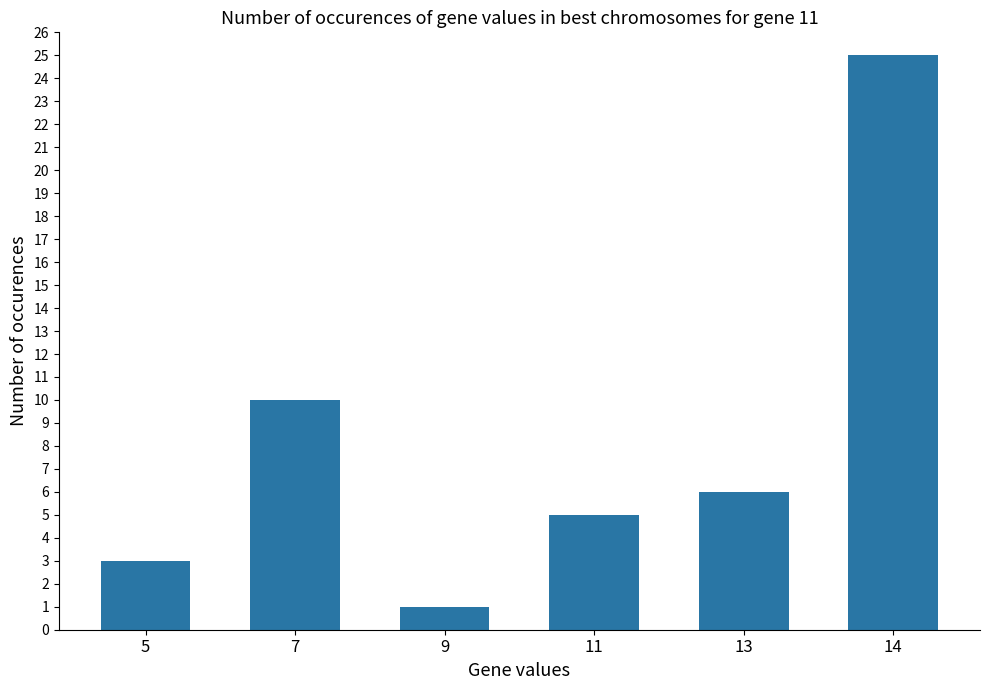

What is the smallest value displayed?

1